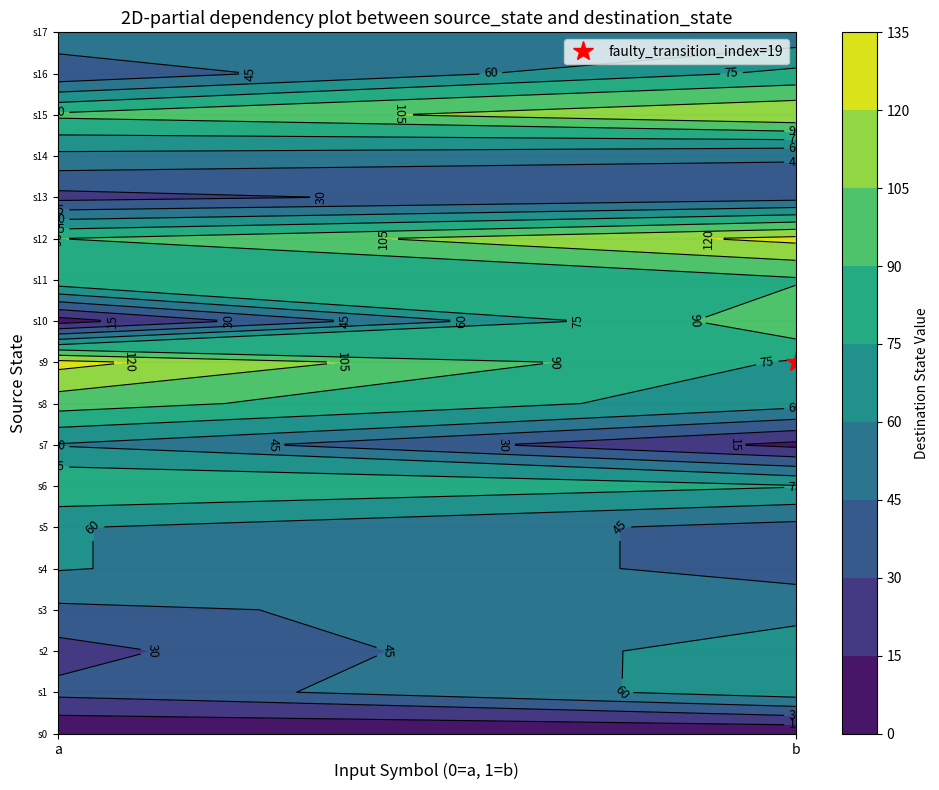

Which series has the largest total across all categories?

1